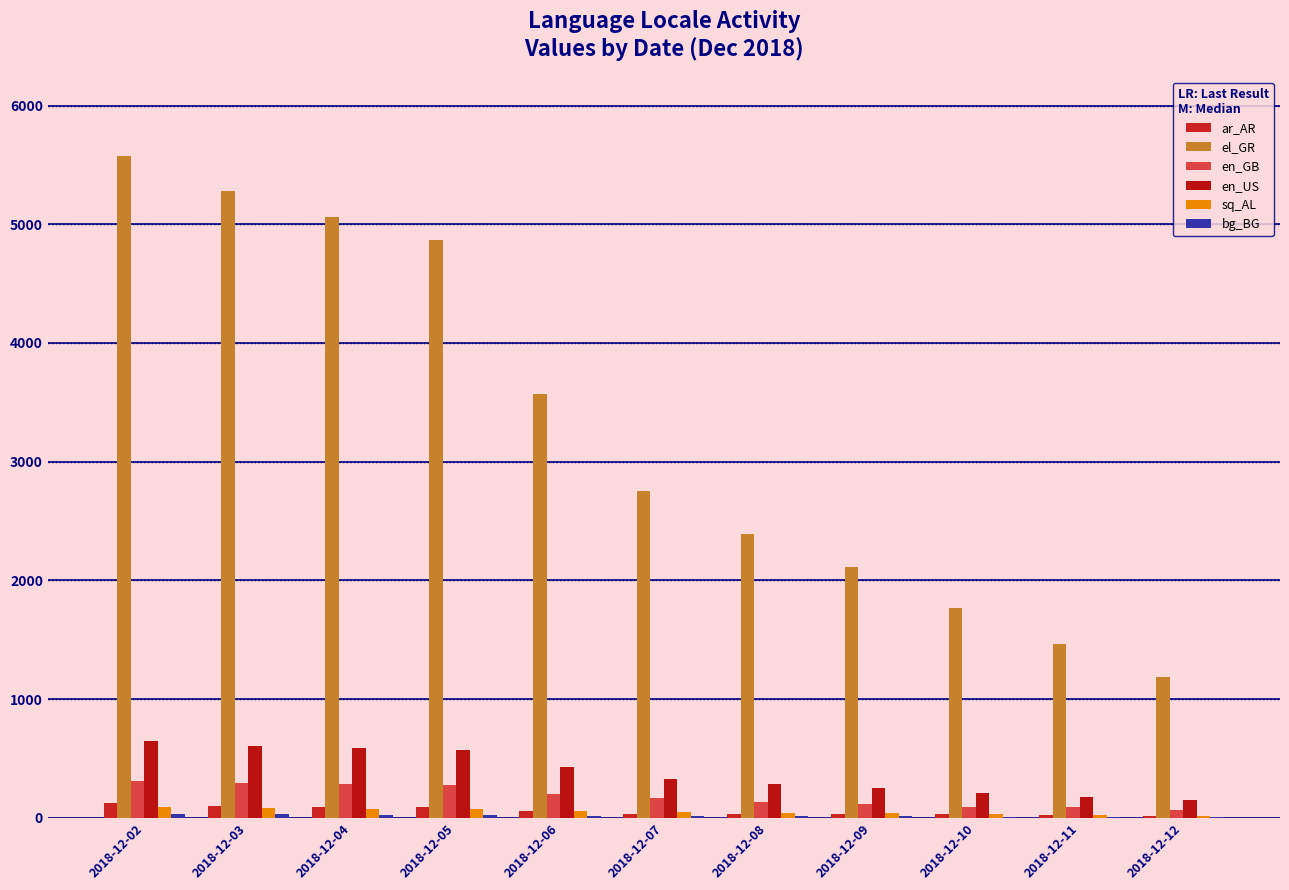

Which category has the highest value across all series?

2018-12-02